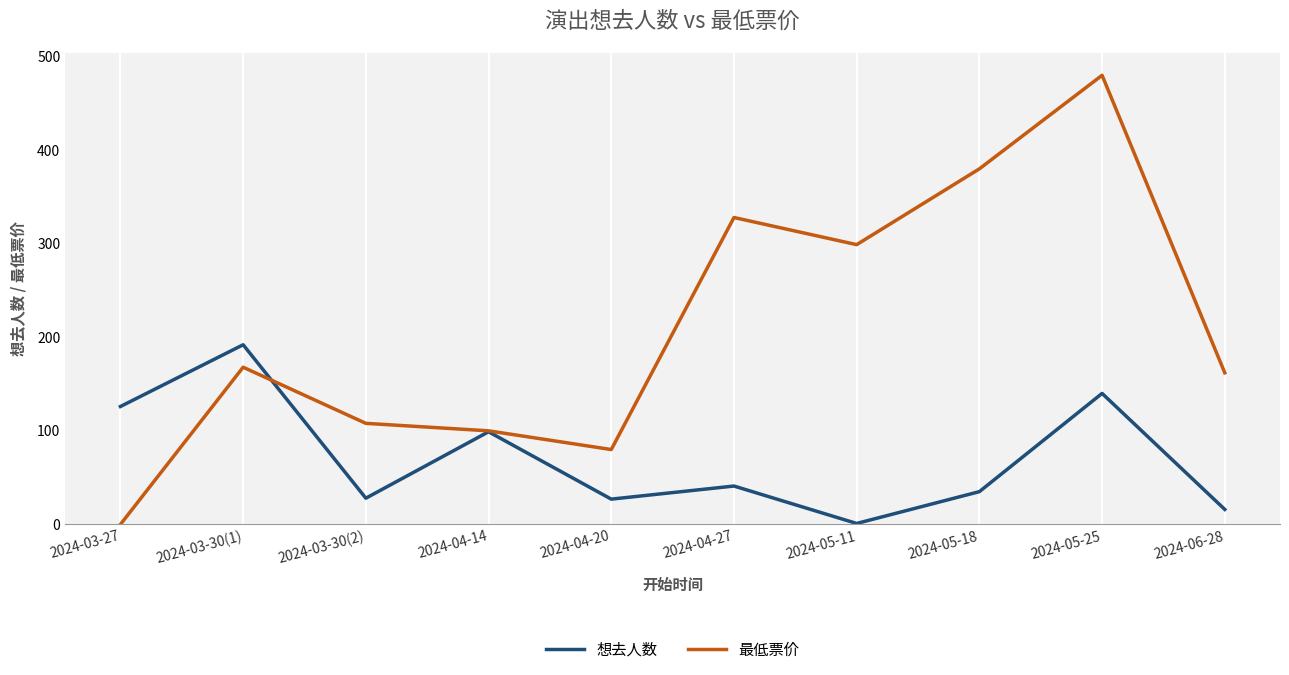

Which series has the largest total across all categories?

最低票价